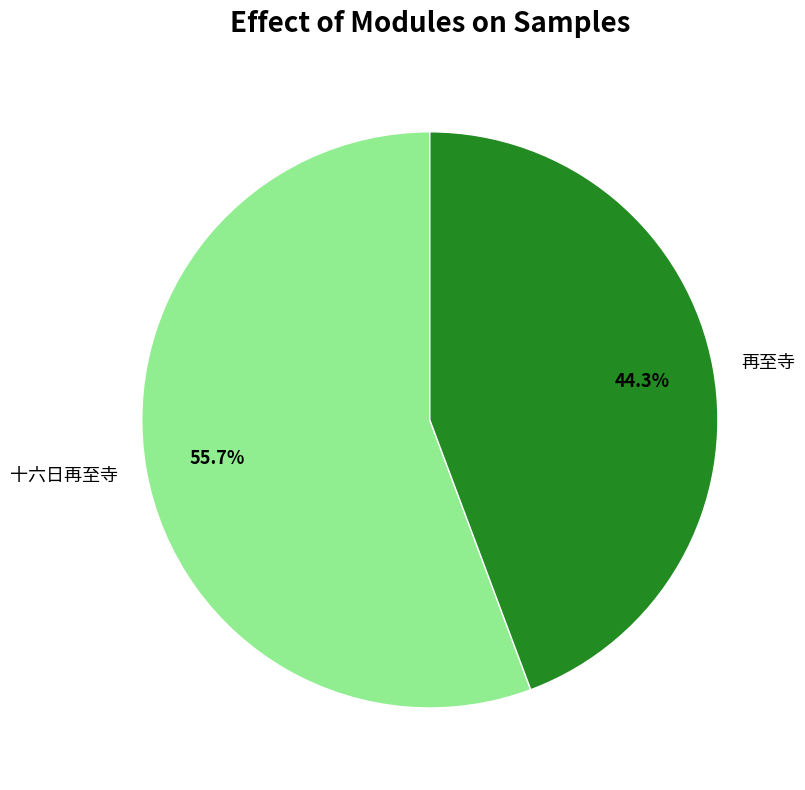

Count the number of slices in the pie.

2